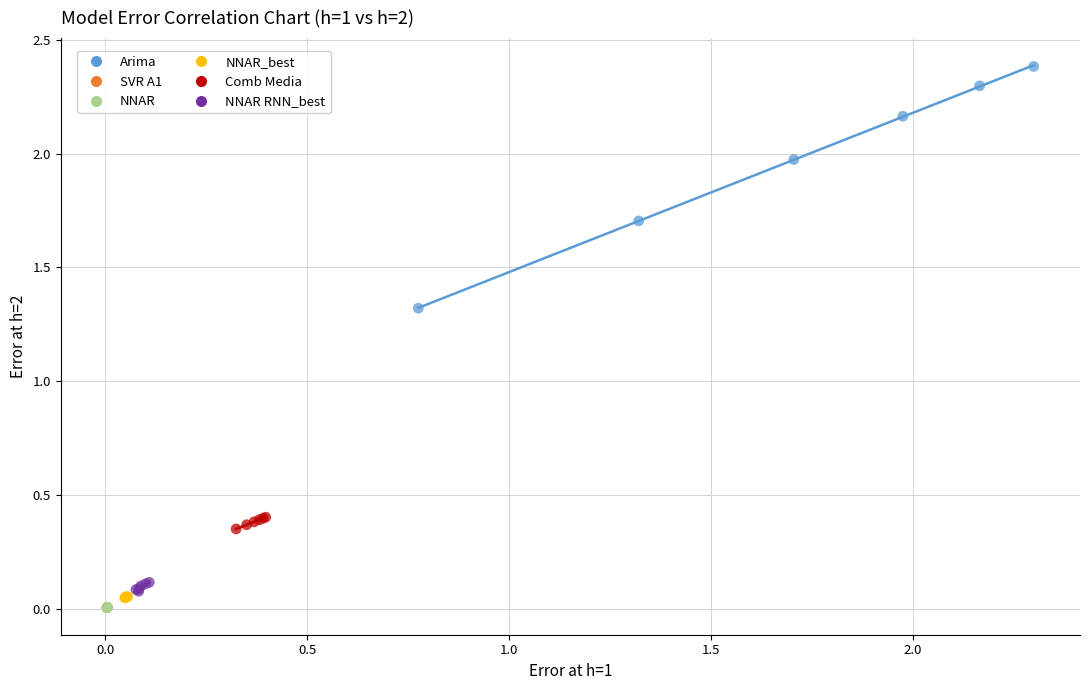

Which series contains the highest Y value?

Arima